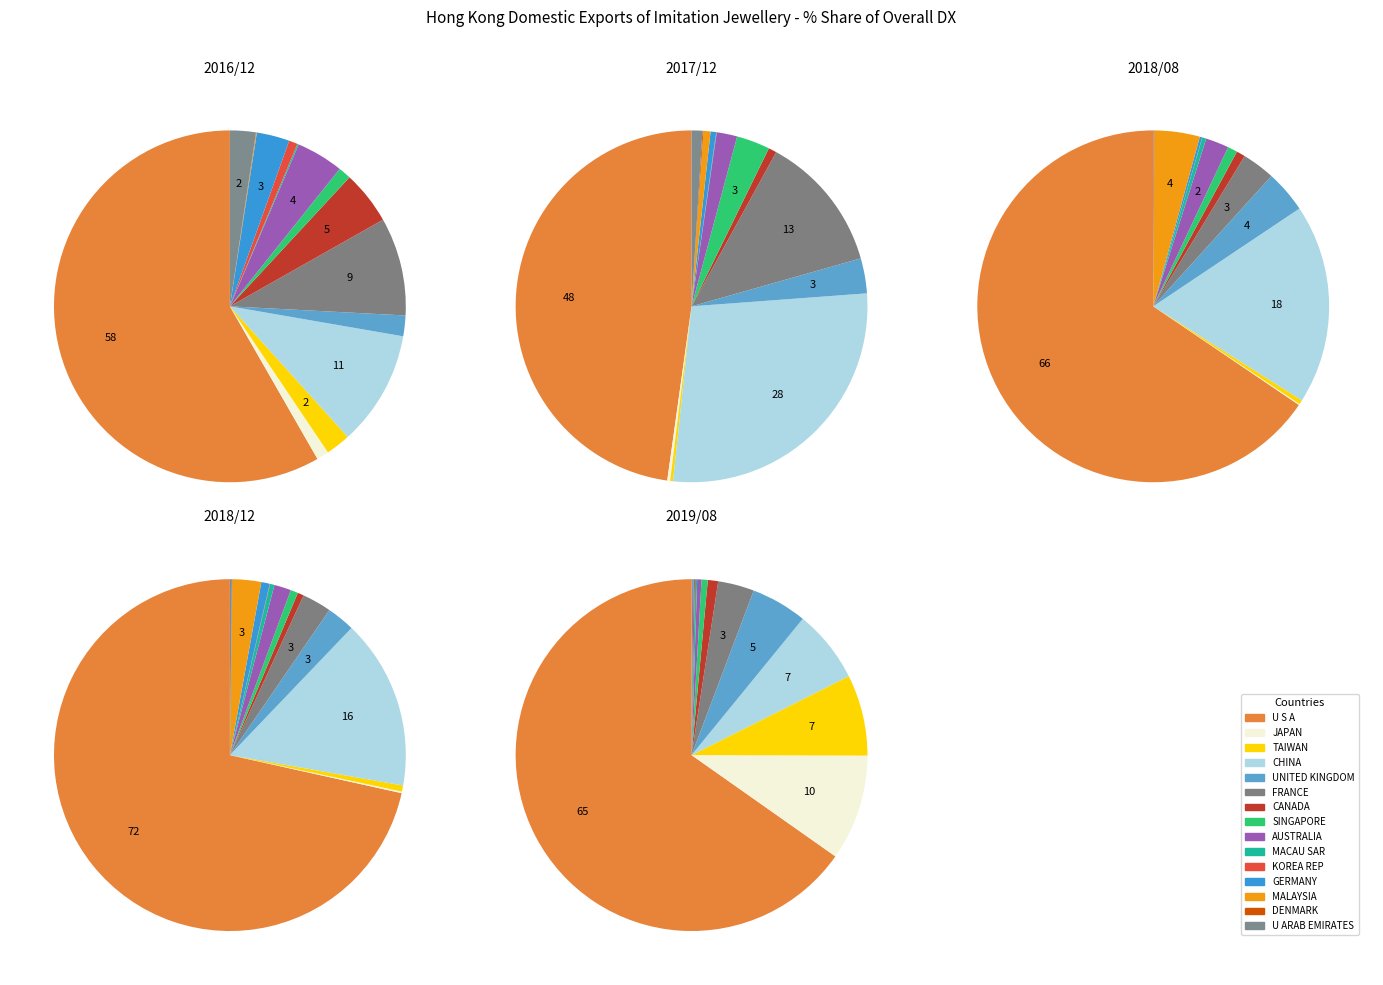

How many segments does this pie chart have?

15